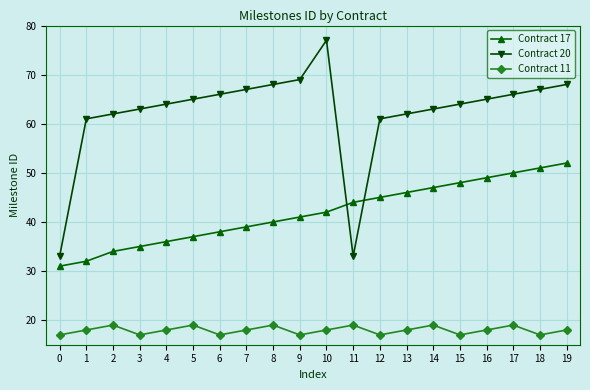

How many lines are shown in the chart?

3